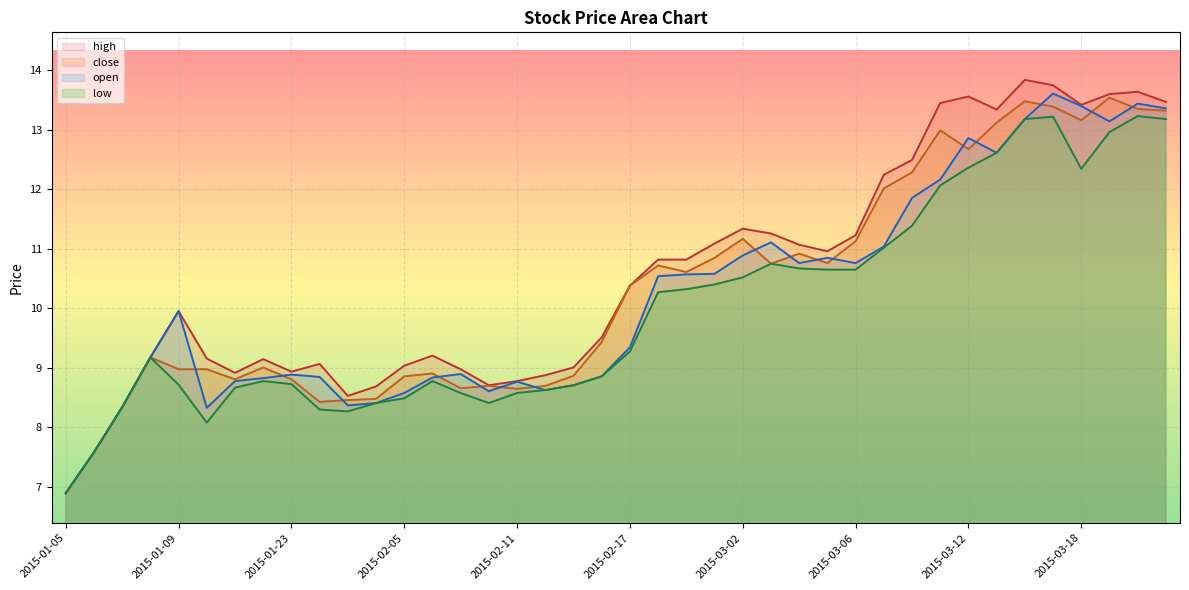

Reading right to left, what are all the values shown in this chart?

high: 2015-03-23=13.5	2015-03-20=13.6	2015-03-19=13.6	2015-03-18=13.4	2015-03-17=13.7	2015-03-16=13.8	2015-03-13=13.3	2015-03-12=13.6	2015-03-11=13.4	2015-03-10=12.5	2015-03-09=12.2	2015-03-06=11.2	2015-03-05=11.0	2015-03-04=11.1	2015-03-03=11.3	2015-03-02=11.3	2015-02-27=11.1	2015-02-26=10.8	2015-02-25=10.8	2015-02-17=10.4	2015-02-16=9.5	2015-02-13=9.0	2015-02-12=8.9	2015-02-11=8.8	2015-02-10=8.7	2015-02-09=9.0	2015-02-06=9.2	2015-02-05=9.0	2015-02-04=8.7	2015-02-03=8.5	2015-02-02=9.1	2015-01-23=8.9	2015-01-22=9.1	2015-01-21=8.9	2015-01-20=9.2	2015-01-09=9.9	2015-01-08=9.2	2015-01-07=8.3	2015-01-06=7.6	2015-01-05=6.9
close: 2015-03-23=13.3	2015-03-20=13.3	2015-03-19=13.5	2015-03-18=13.2	2015-03-17=13.4	2015-03-16=13.5	2015-03-13=13.1	2015-03-12=12.7	2015-03-11=13.0	2015-03-10=12.3	2015-03-09=12.0	2015-03-06=11.1	2015-03-05=10.8	2015-03-04=10.9	2015-03-03=10.7	2015-03-02=11.2	2015-02-27=10.8	2015-02-26=10.6	2015-02-25=10.7	2015-02-17=10.4	2015-02-16=9.4	2015-02-13=8.9	2015-02-12=8.7	2015-02-11=8.6	2015-02-10=8.7	2015-02-09=8.7	2015-02-06=8.9	2015-02-05=8.9	2015-02-04=8.5	2015-02-03=8.5	2015-02-02=8.4	2015-01-23=8.8	2015-01-22=9.0	2015-01-21=8.8	2015-01-20=9.0	2015-01-09=9.0	2015-01-08=9.2	2015-01-07=8.3	2015-01-06=7.6	2015-01-05=6.9
open: 2015-03-23=13.4	2015-03-20=13.4	2015-03-19=13.1	2015-03-18=13.4	2015-03-17=13.6	2015-03-16=13.2	2015-03-13=12.6	2015-03-12=12.9	2015-03-11=12.2	2015-03-10=11.9	2015-03-09=11.0	2015-03-06=10.8	2015-03-05=10.8	2015-03-04=10.8	2015-03-03=11.1	2015-03-02=10.9	2015-02-27=10.6	2015-02-26=10.6	2015-02-25=10.5	2015-02-17=9.3	2015-02-16=8.9	2015-02-13=8.7	2015-02-12=8.6	2015-02-11=8.8	2015-02-10=8.6	2015-02-09=8.9	2015-02-06=8.8	2015-02-05=8.6	2015-02-04=8.4	2015-02-03=8.4	2015-02-02=8.8	2015-01-23=8.9	2015-01-22=8.8	2015-01-21=8.8	2015-01-20=8.3	2015-01-09=9.9	2015-01-08=9.2	2015-01-07=8.3	2015-01-06=7.6	2015-01-05=6.9
low: 2015-03-23=13.2	2015-03-20=13.2	2015-03-19=13.0	2015-03-18=12.3	2015-03-17=13.2	2015-03-16=13.2	2015-03-13=12.6	2015-03-12=12.4	2015-03-11=12.1	2015-03-10=11.4	2015-03-09=11.0	2015-03-06=10.6	2015-03-05=10.6	2015-03-04=10.7	2015-03-03=10.7	2015-03-02=10.5	2015-02-27=10.4	2015-02-26=10.3	2015-02-25=10.3	2015-02-17=9.3	2015-02-16=8.9	2015-02-13=8.7	2015-02-12=8.6	2015-02-11=8.6	2015-02-10=8.4	2015-02-09=8.6	2015-02-06=8.8	2015-02-05=8.5	2015-02-04=8.4	2015-02-03=8.3	2015-02-02=8.3	2015-01-23=8.7	2015-01-22=8.8	2015-01-21=8.7	2015-01-20=8.1	2015-01-09=8.7	2015-01-08=9.2	2015-01-07=8.3	2015-01-06=7.6	2015-01-05=6.9